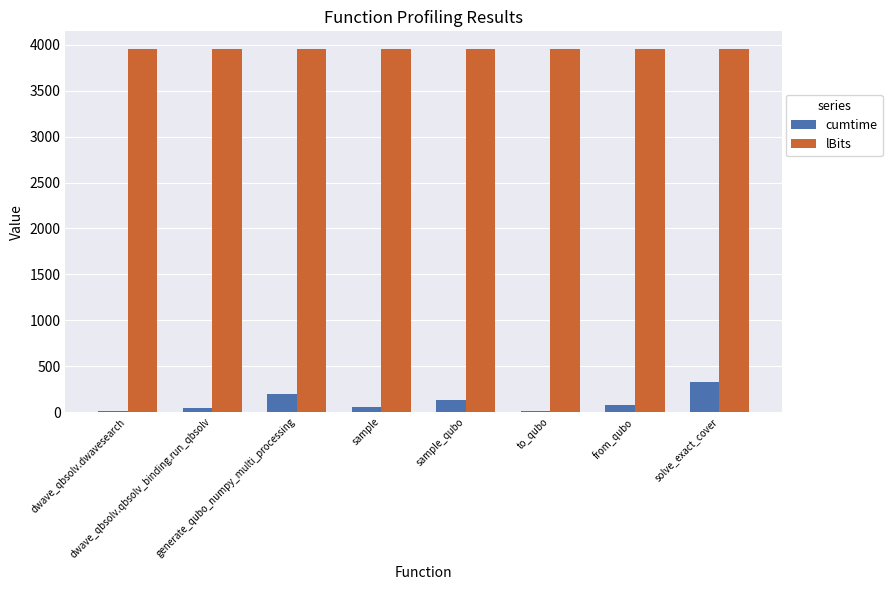

What is the sum of all lBits values?

31600.0